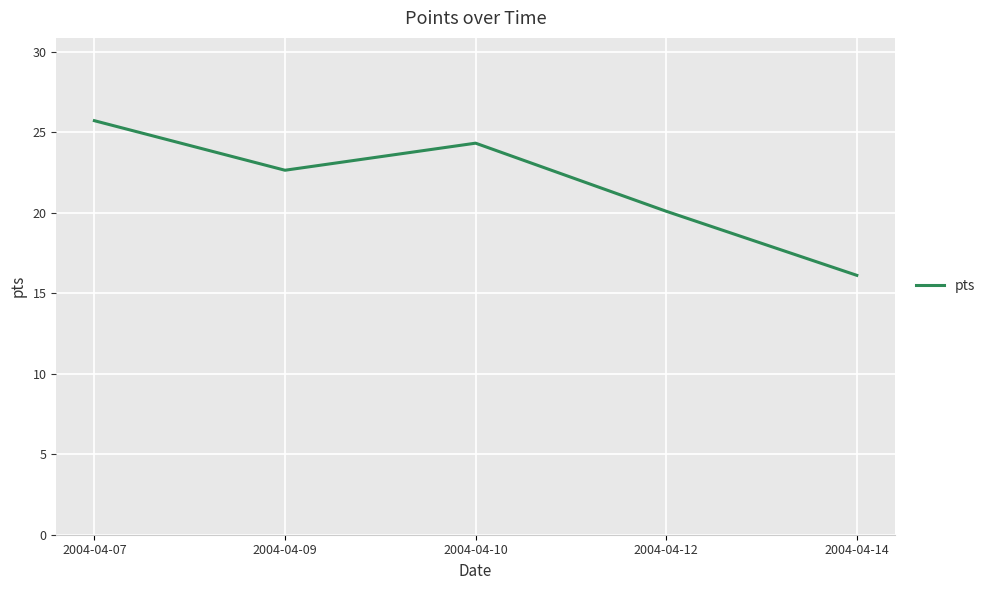

List the labels in order of value, smallest first.

2004-04-14, 2004-04-12, 2004-04-09, 2004-04-10, 2004-04-07